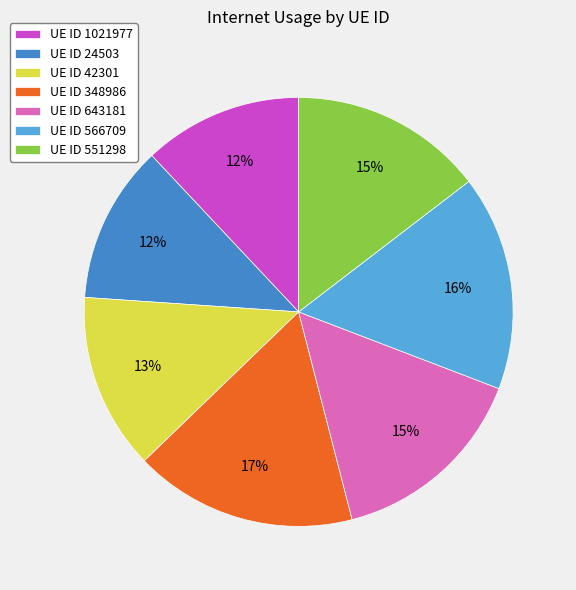

To the nearest percent, what percentage of the pie is UE ID 551298?

15%